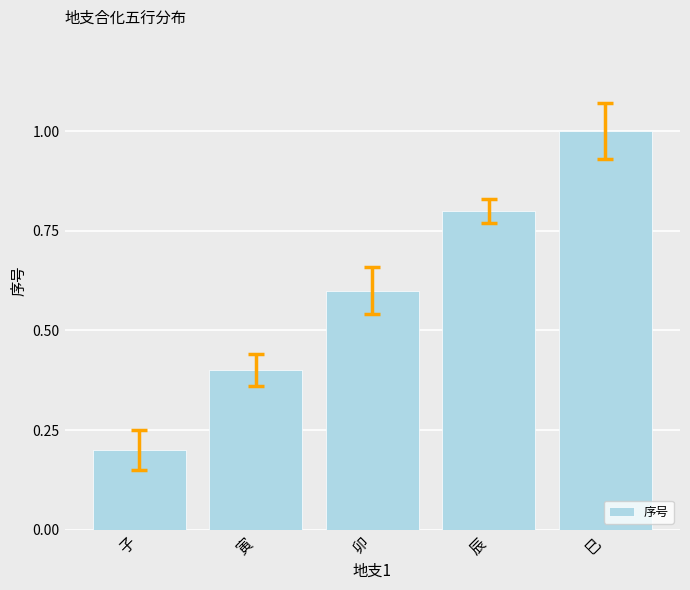

What is the value of the 2nd bar from the left?

0.4